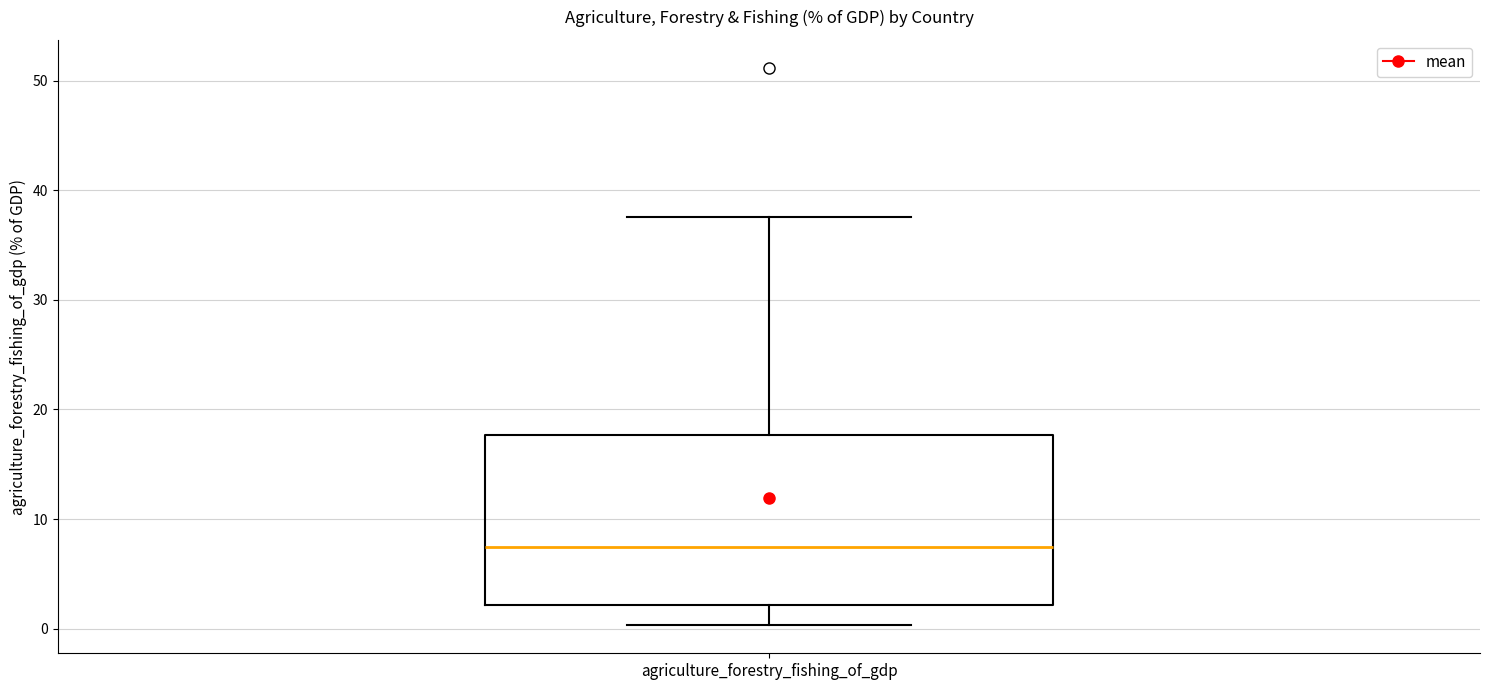

Where is the upper edge of the box for agriculture_forestry_fishing_of_gdp on the y-axis? The values are not printed on the chart, so give them approximately, as read against the axis.

18